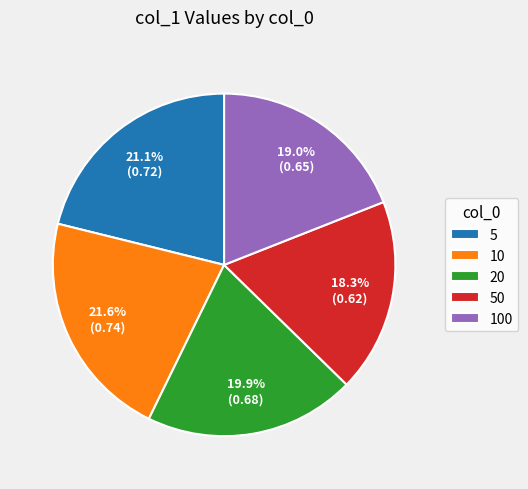

Is there any slice that represents more than half of the pie?

No